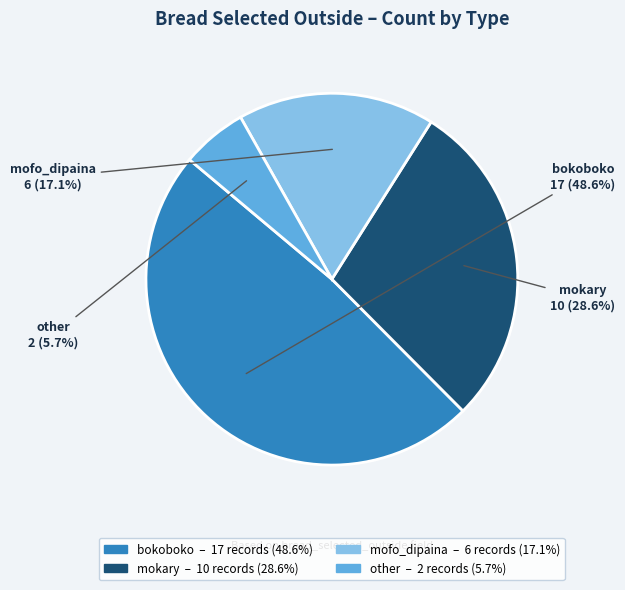

Count the number of slices in the pie.

4